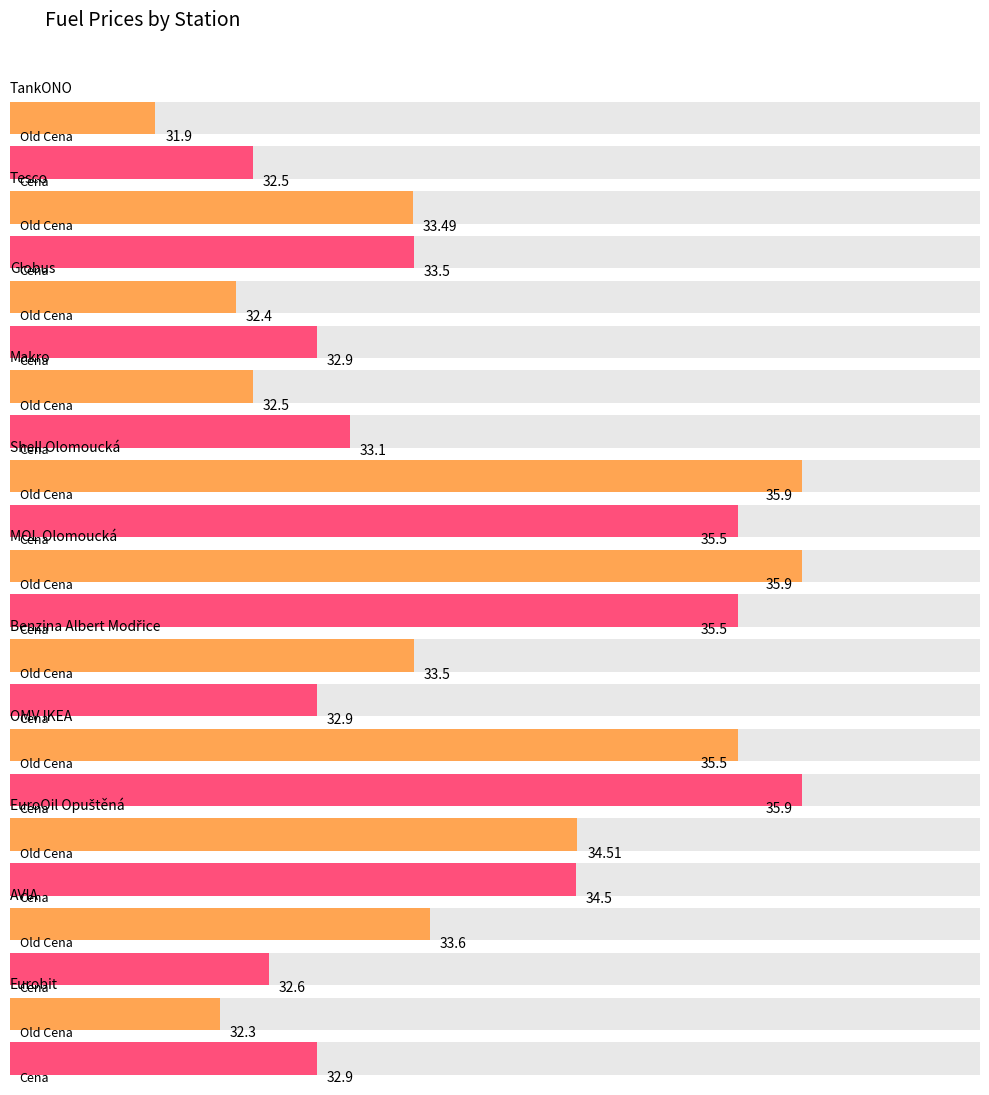

What is the label of the 8th bar from the left?

OMV IKEA